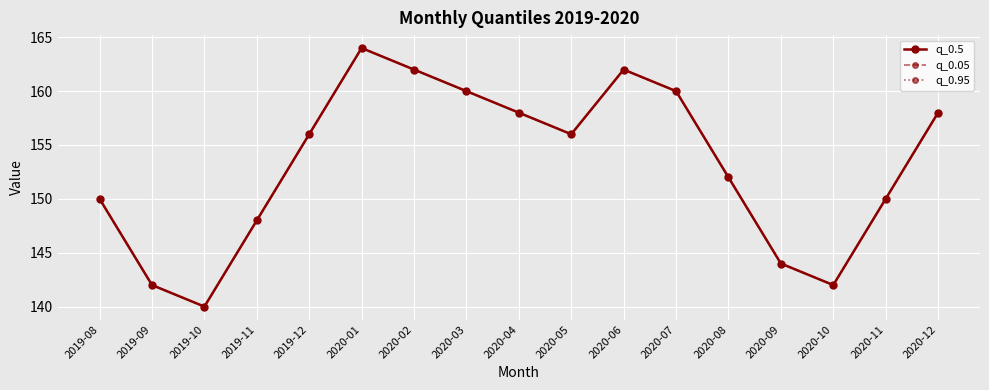

Does the chart have visible grid lines?

Yes